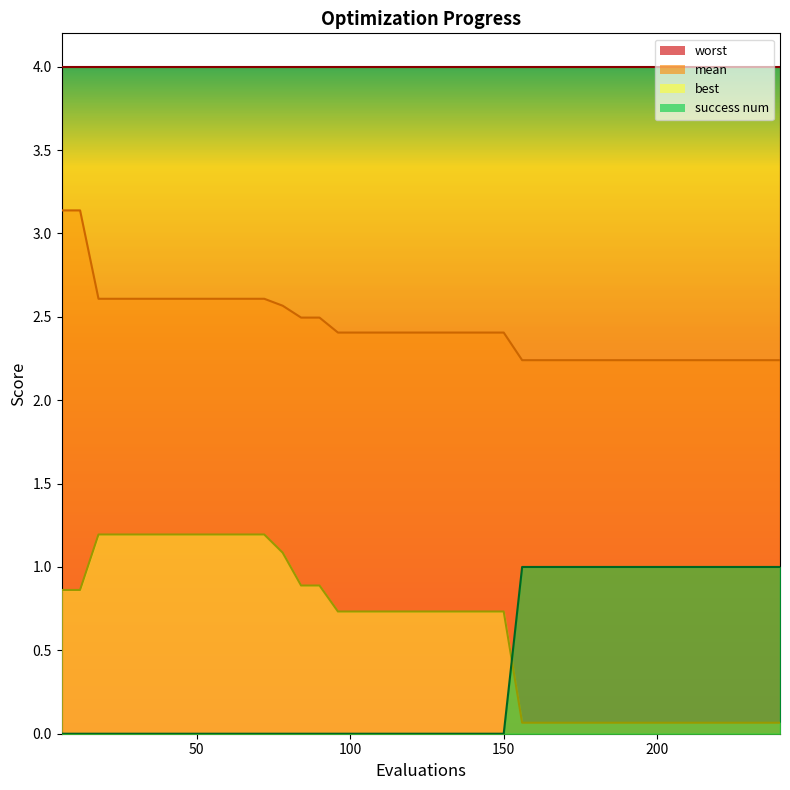

Which series has the largest total across all categories?

mean